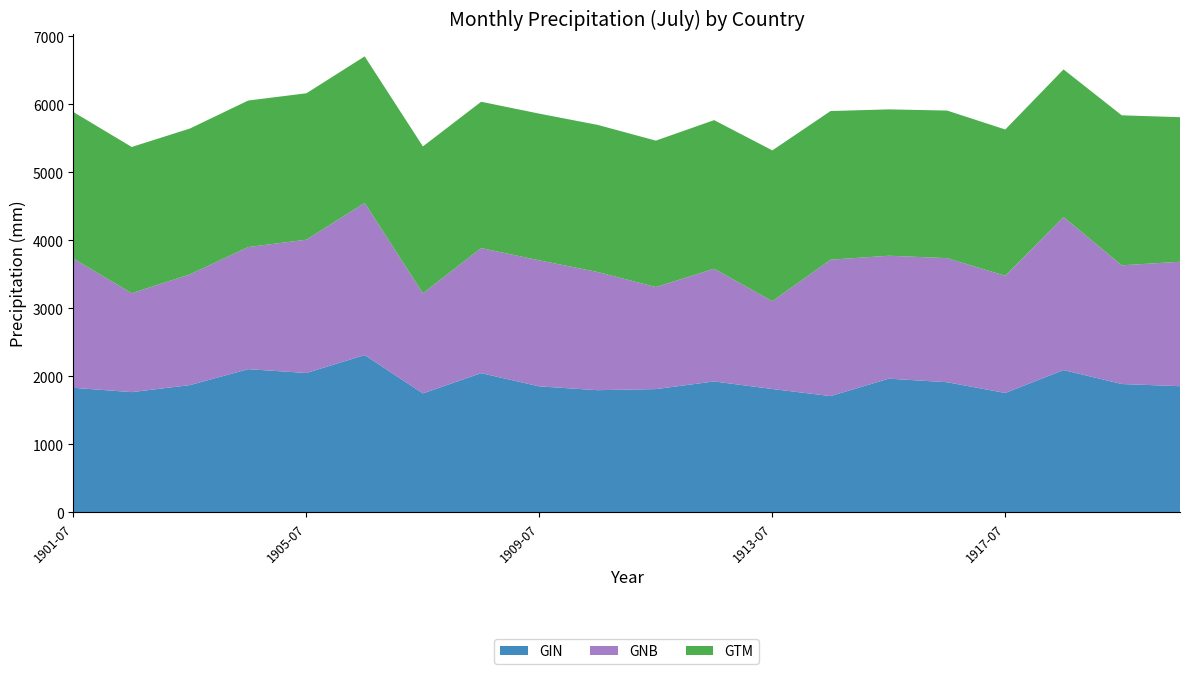

Reading right to left, transcribe all the data shown in this chart.

GIN: 19=1854.9	18=1886.8	17=2092.2	16=1755.2	15=1913.5	14=1965.7	13=1709.2	12=1813.5	11=1924.7	10=1812.2	9=1796.3	8=1852.0	7=2046.8	6=1749.0	5=2312.7	4=2049.0	3=2105.5	GTM=1871.2	GNB=1767.5	GIN=1831.3
GNB: 19=1830.7	18=1746.4	17=2252.0	16=1724.4	15=1825.4	14=1808.5	13=2006.6	12=1292.1	11=1657.8	10=1501.3	9=1738.5	8=1854.0	7=1840.2	6=1471.7	5=2239.1	4=1961.3	3=1796.5	GTM=1628.7	GNB=1455.6	GIN=1900.0
GTM: 19=2127.1	18=2206.8	17=2171.0	16=2151.8	15=2171.0	14=2153.2	13=2187.2	12=2218.6	11=2186.6	10=2154.2	9=2164.4	8=2158.3	7=2152.7	6=2161.7	5=2155.7	4=2153.9	3=2155.6	GTM=2146.0	GNB=2151.1	GIN=2156.1